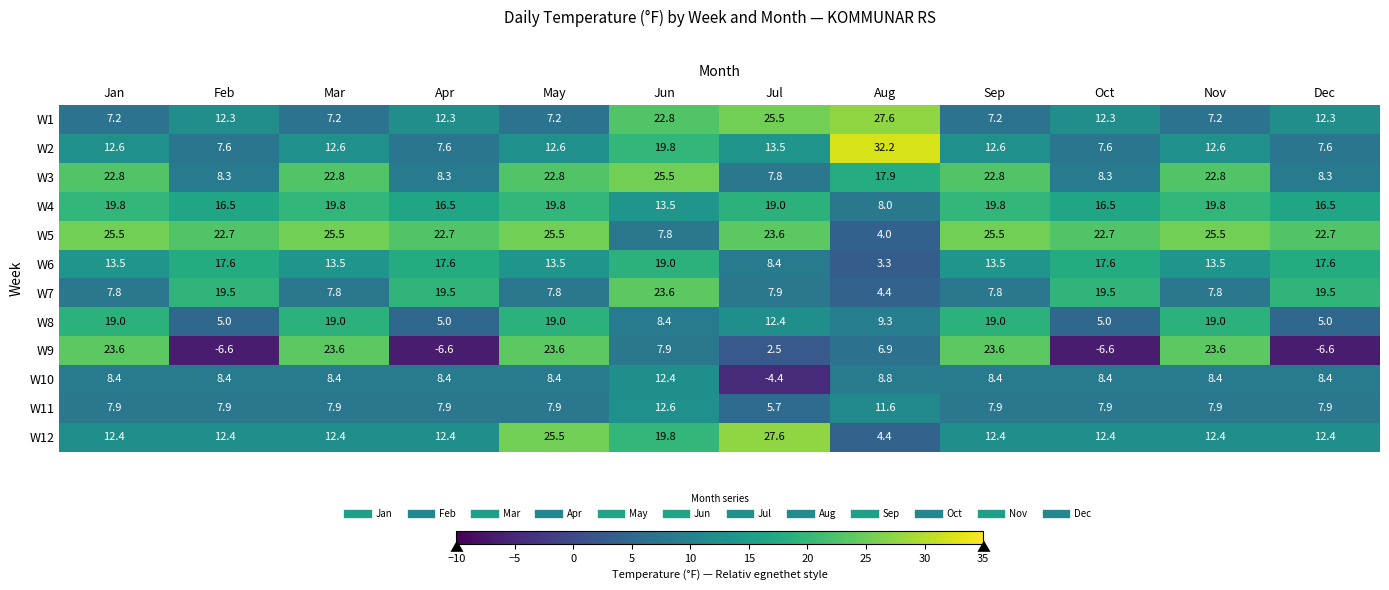

What is the difference between the highest and lowest values at Sep?

18.3